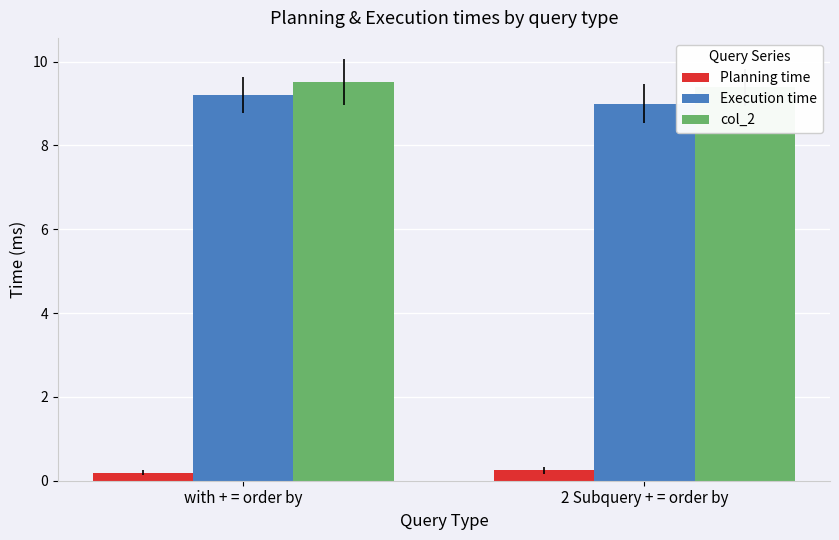

Between with + = order by and 2 Subquery + = order by, which is larger?

2 Subquery + = order by